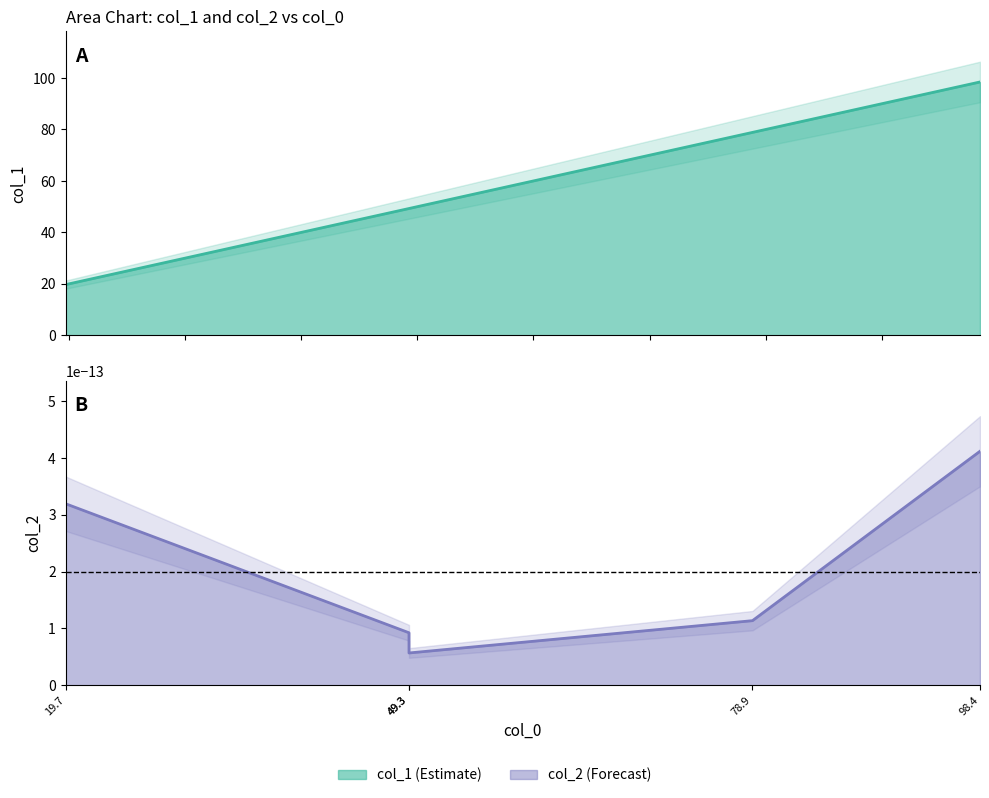

At which category does col_2_line reach its first local valley?

49.3